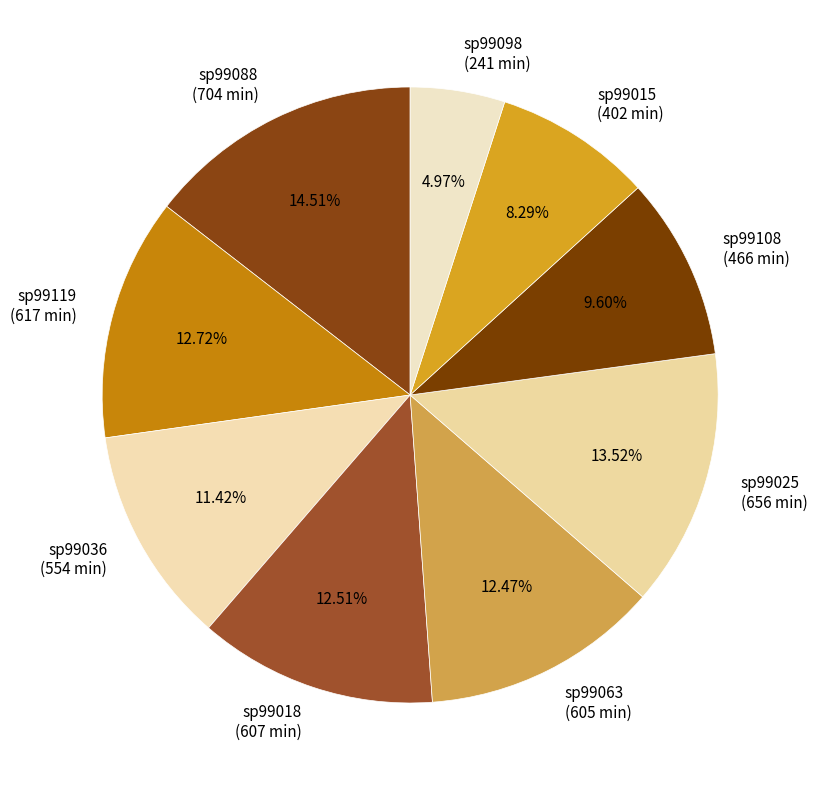

Combined, what portion of the pie is sp99088 and sp99015?

22.8%